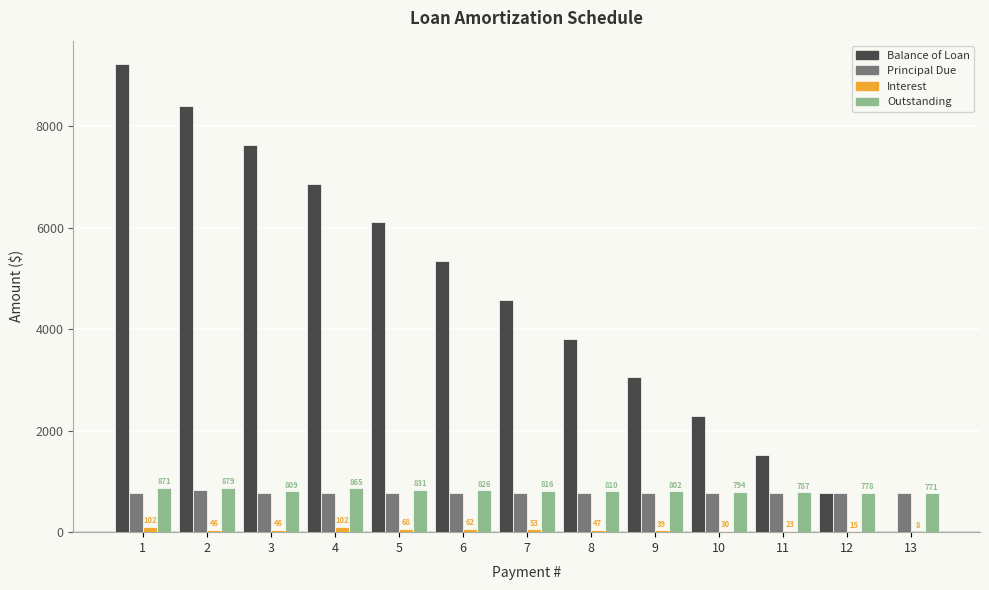

Is the value of Outstanding at 6 greater than the value of Principal Due at 7?

Yes